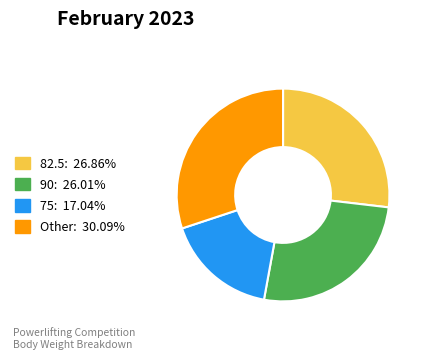

Is there a majority slice in this chart?

No